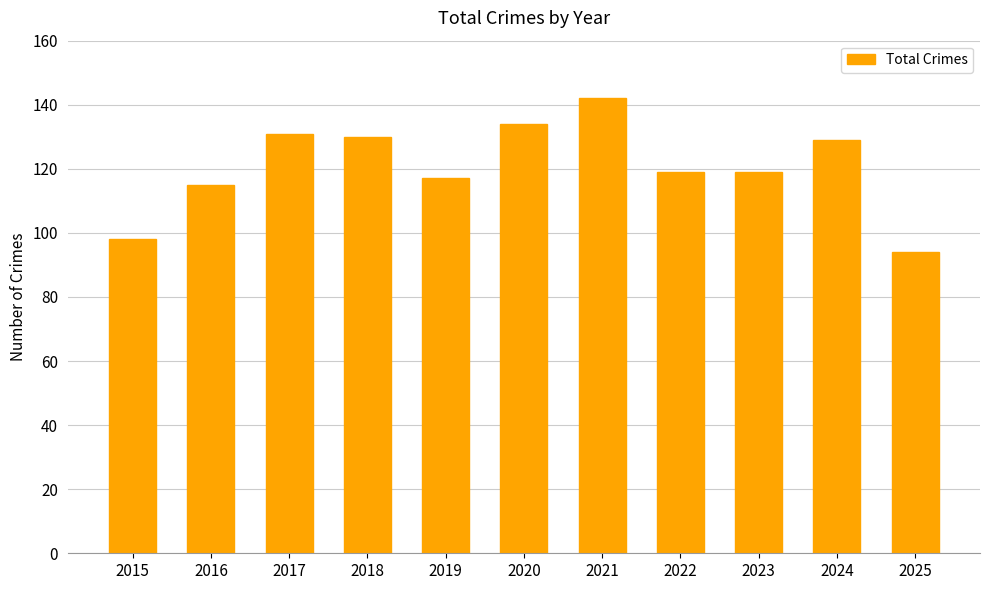

What is the smallest value displayed?

94